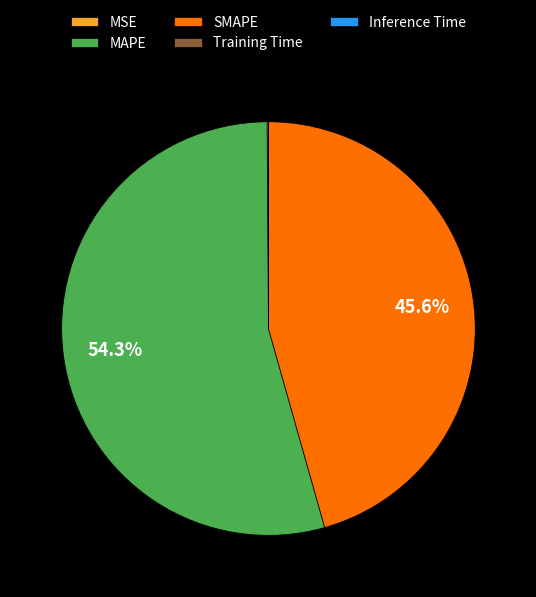

Is there any slice that represents more than half of the pie?

Yes